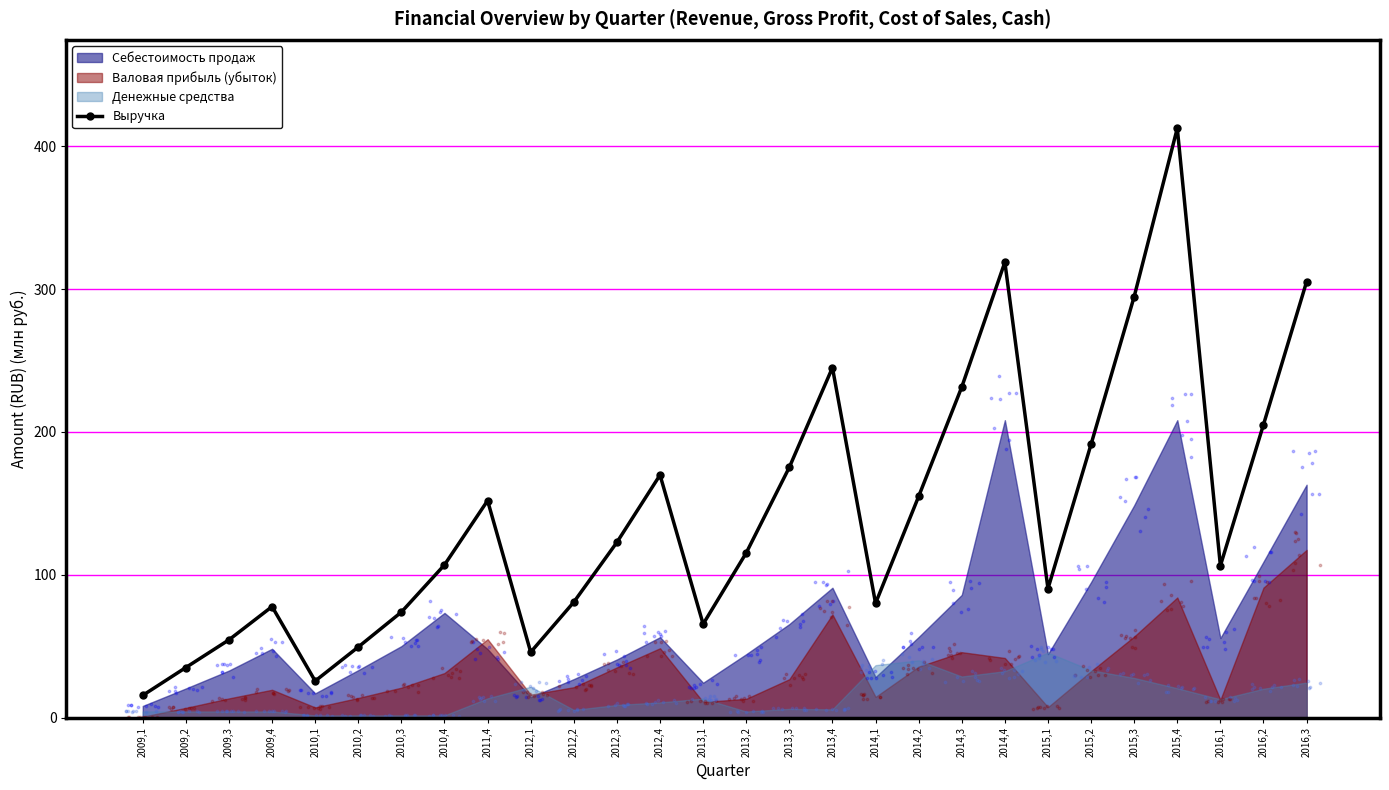

Which has a higher value, 2009,3 or 2014,2?

2014,2